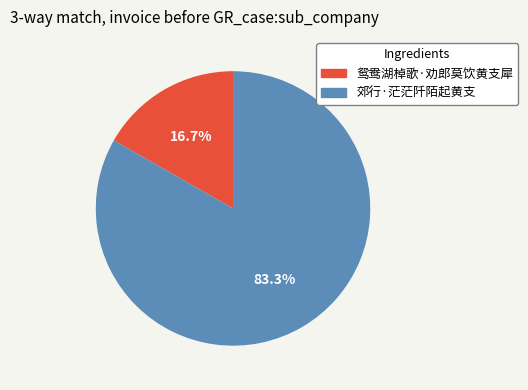

The 郊行·茫茫阡陌起黄支 slice represents 83% of the pie. True or false?

True